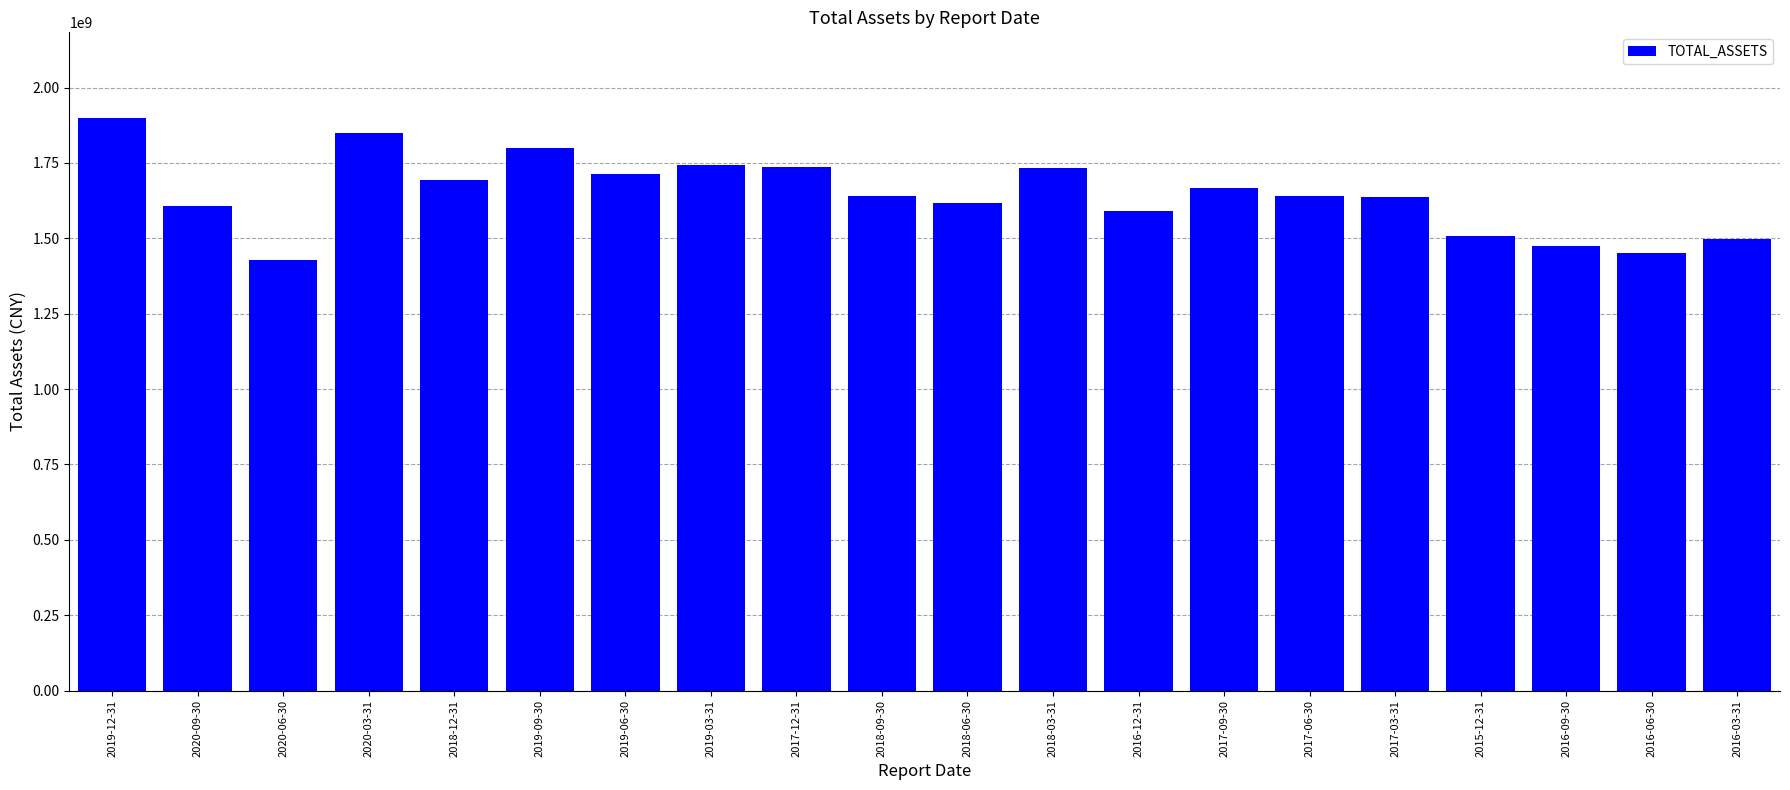

What position from the left is 2017-12-31?

9